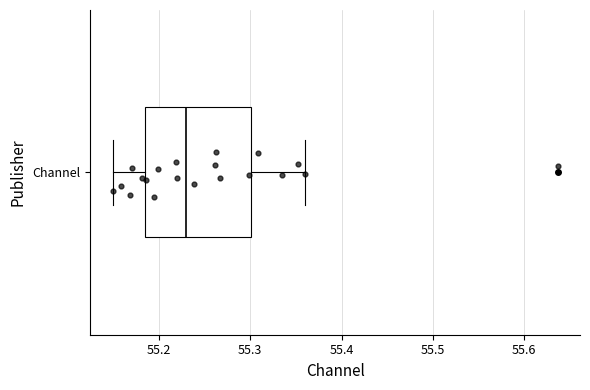

Read this box plot against the x-axis: the position of the median line, the range covered by the box, and the ends of both whiskers. The values are not printed on the chart, so give them approximately, as read against the axis.

median 55.23, box 55.18 to 55.30, whiskers 55.15 to 55.36